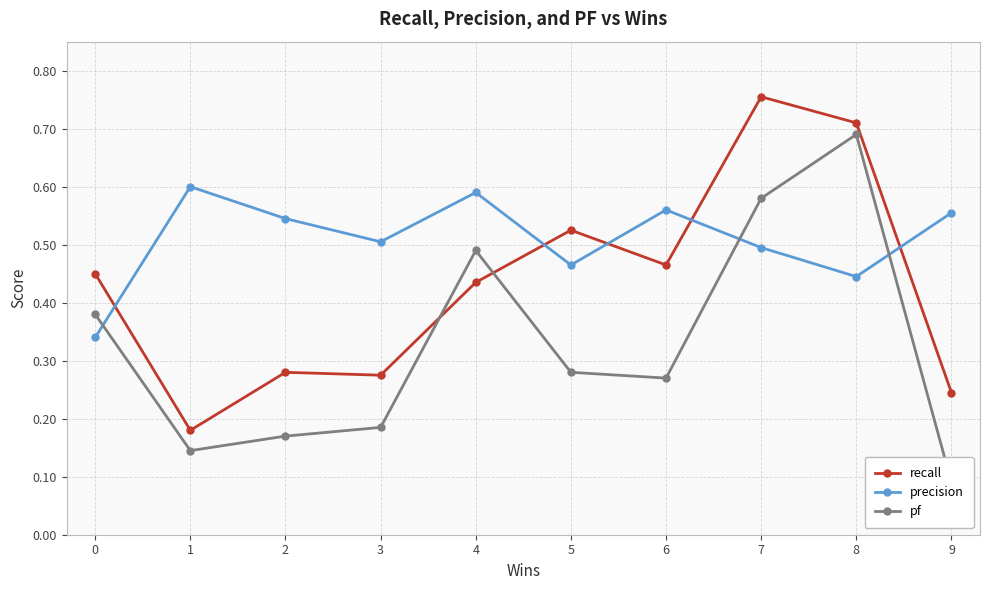

What is the sum of all recall values?

4.3